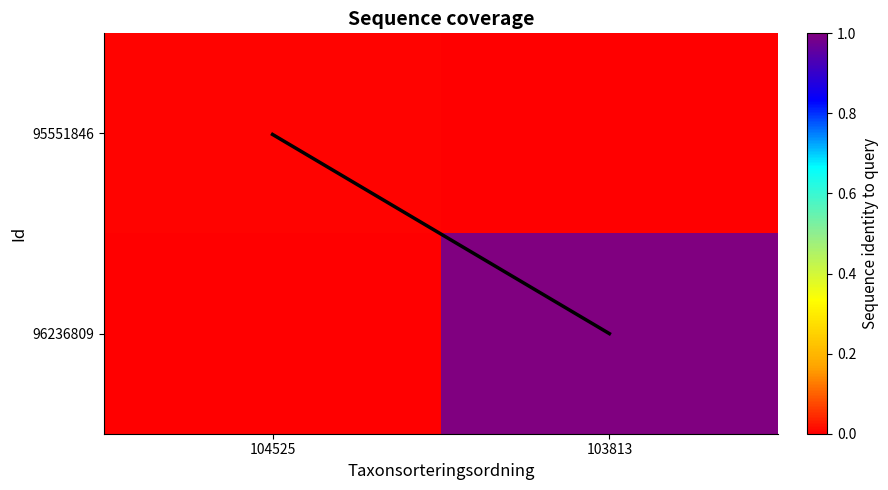

What is the spread (max minus min) of values at 104525?

1129.0